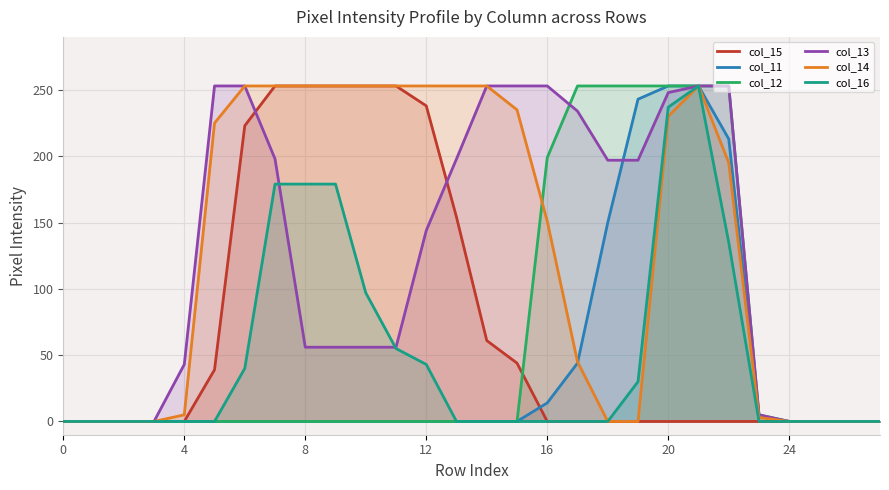

What is the label of the 20th point from the left?

19